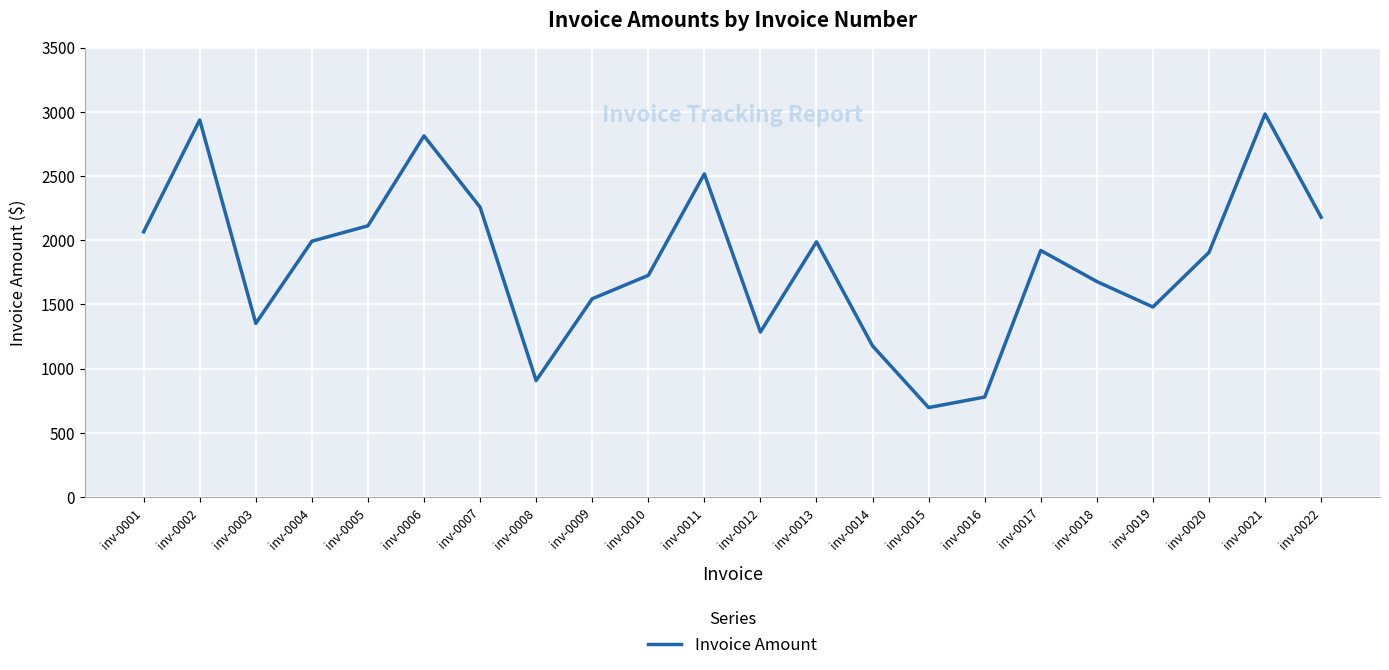

Which category has the highest value across all series?

inv-0021